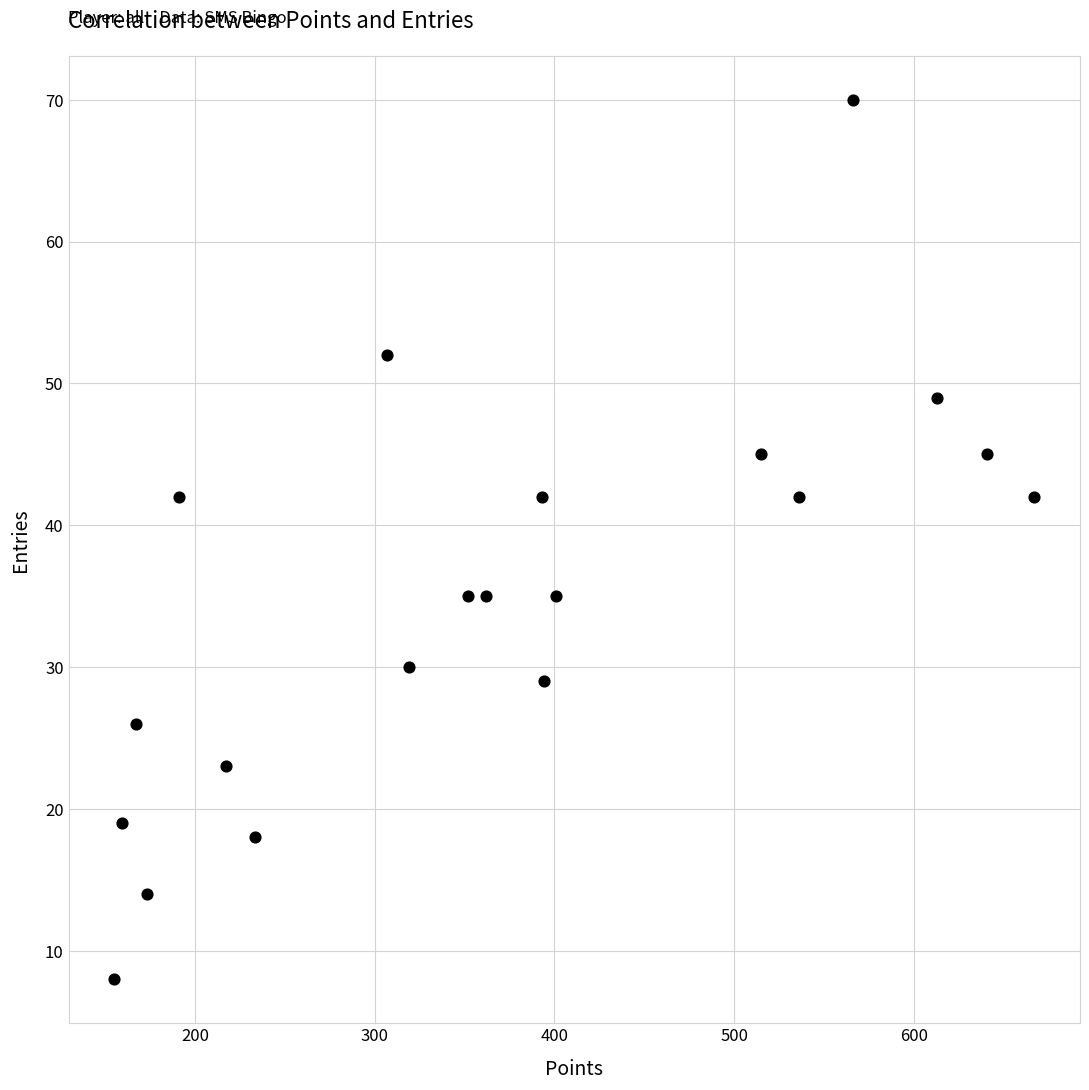

What is the range of X values (max minus min)?

512